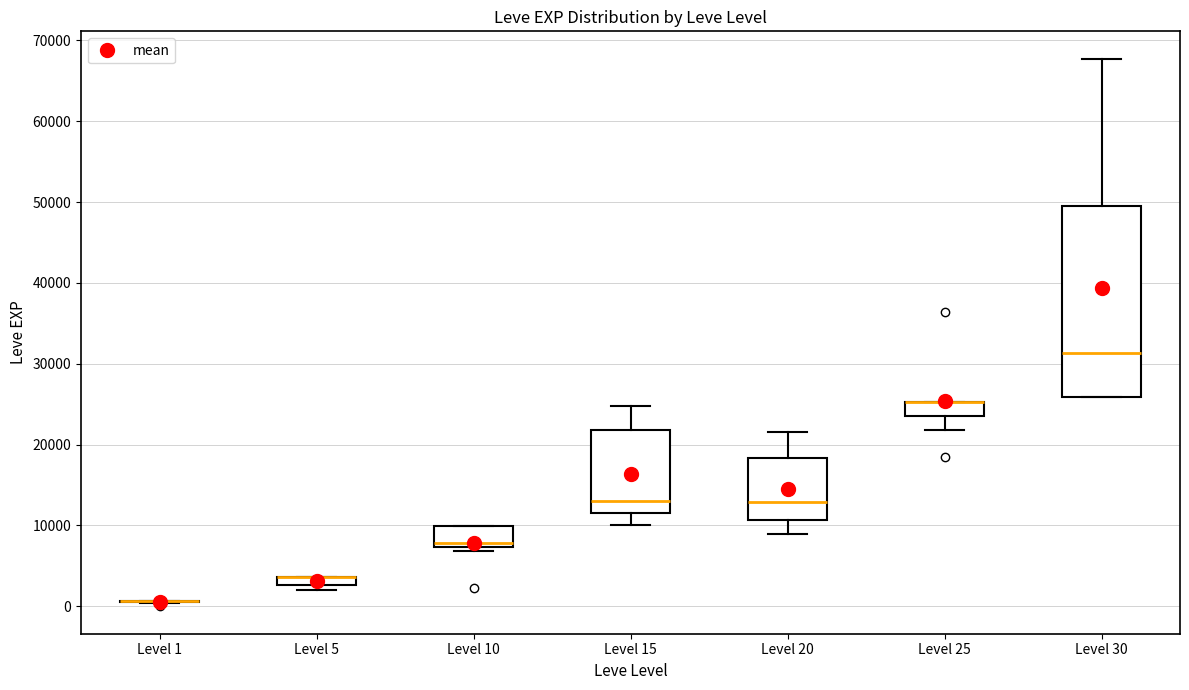

Which box is the tallest, from its lower edge to its upper edge?

Level 30